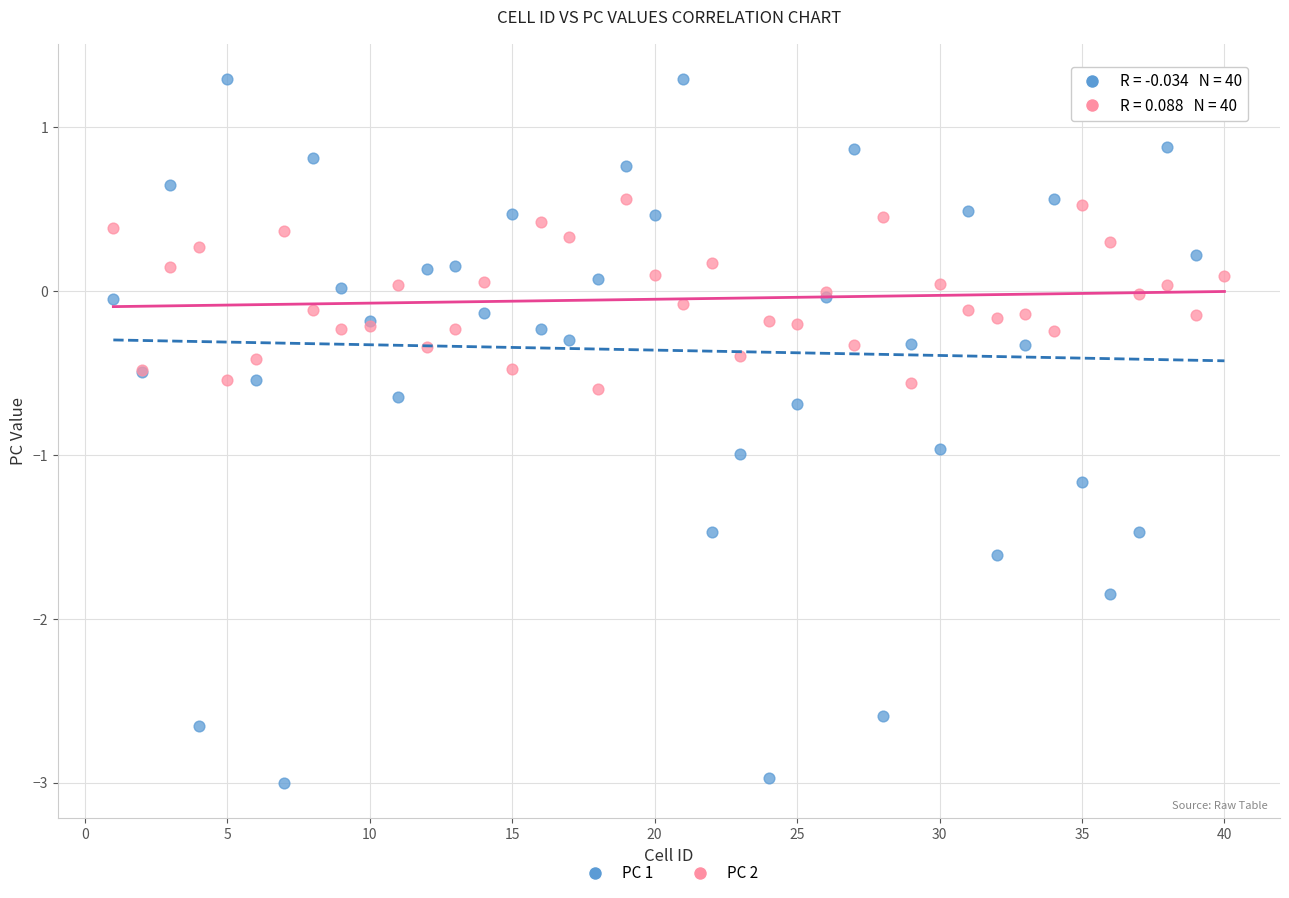

Which series contains the highest Y value?

PC 1